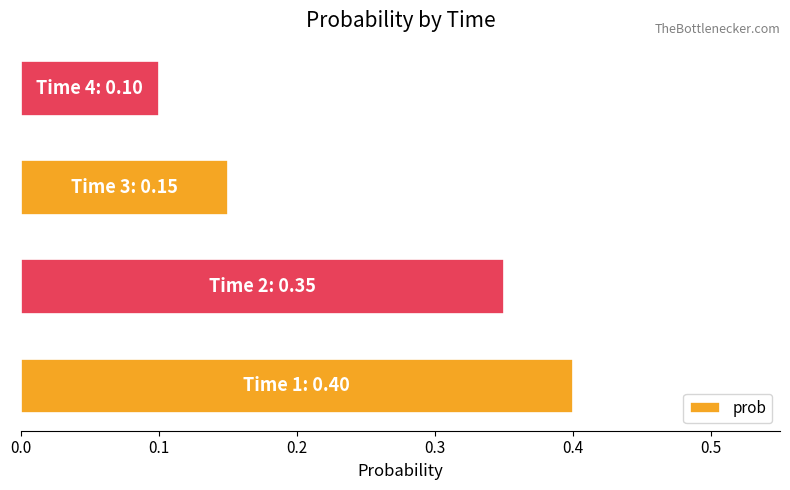

What is the greatest value displayed?

0.4